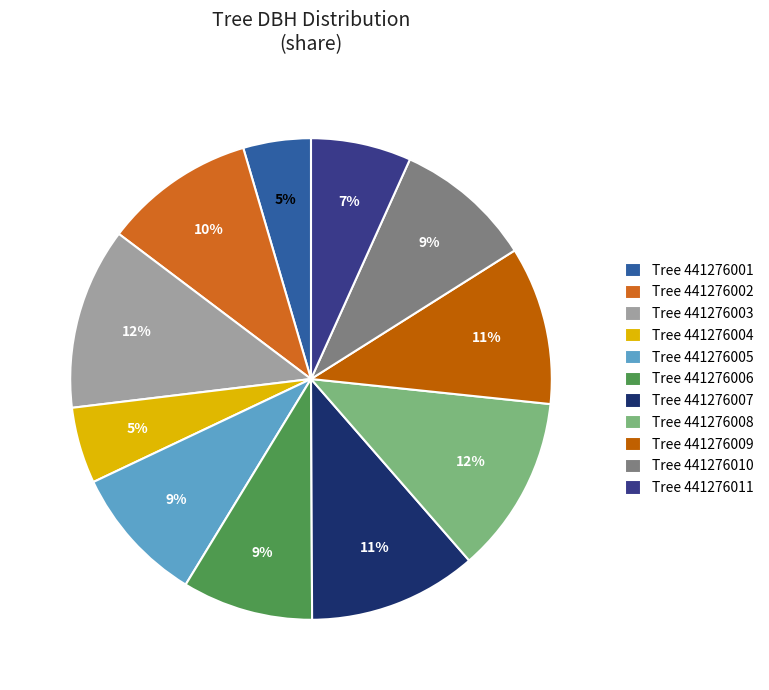

Count the number of slices in the pie.

11